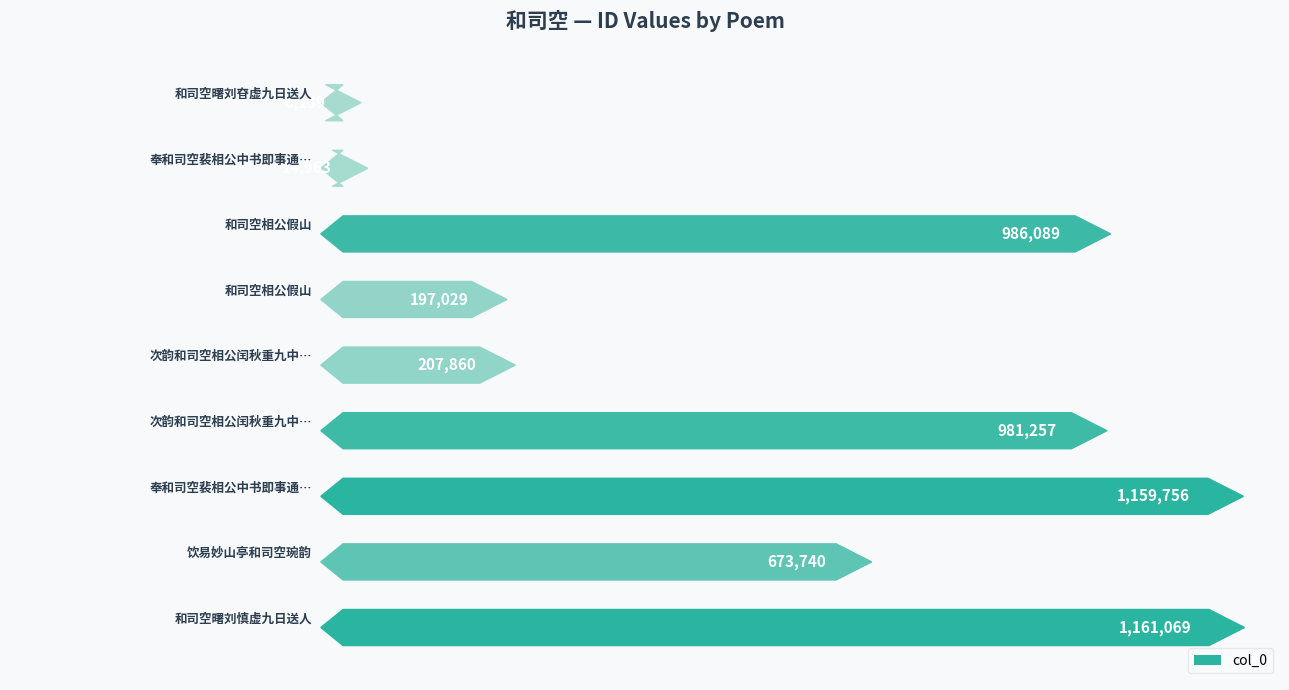

The value at 和司空曙刘慎虚九日送人 is 805502. True or false?

False